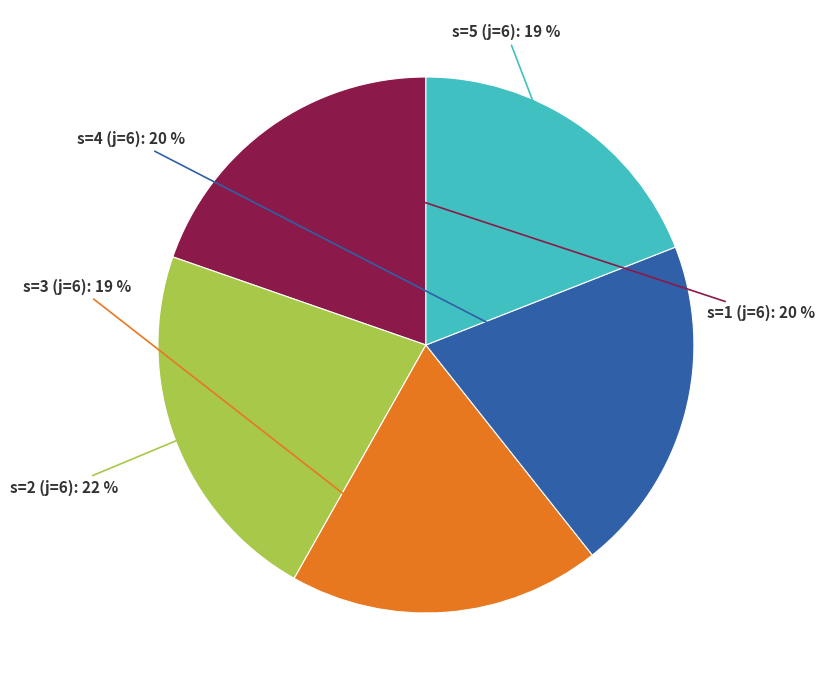

To the nearest percent, what is the average slice percentage?

20%